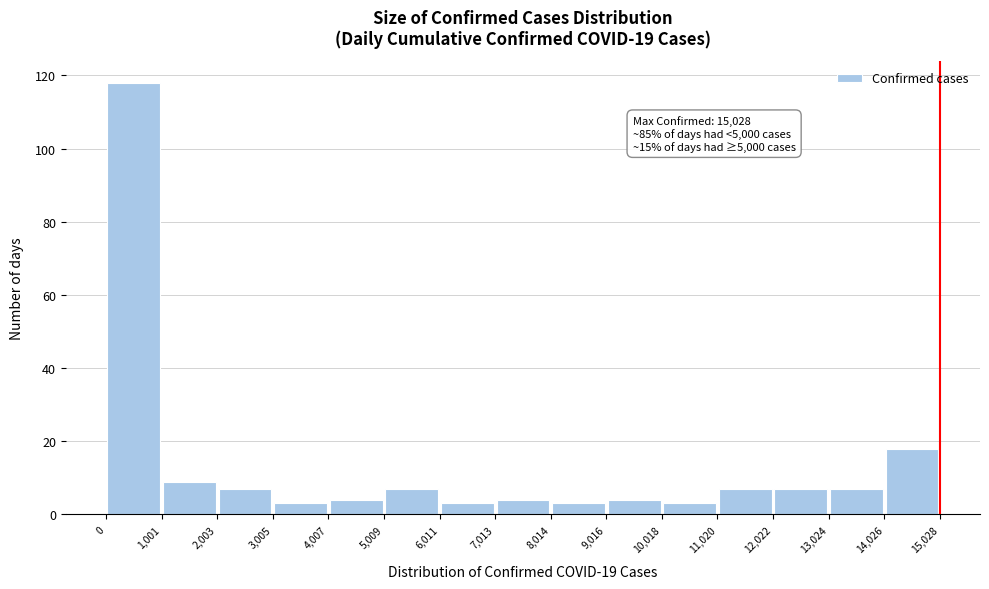

Which range on the x-axis has the tallest bar?

0 to 1,001